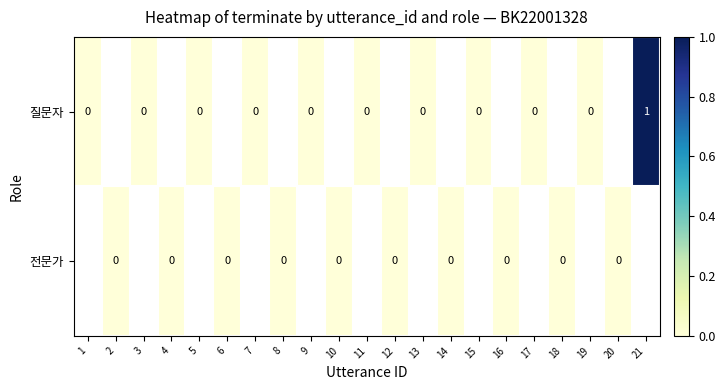

How many categories are shown in the chart?

21